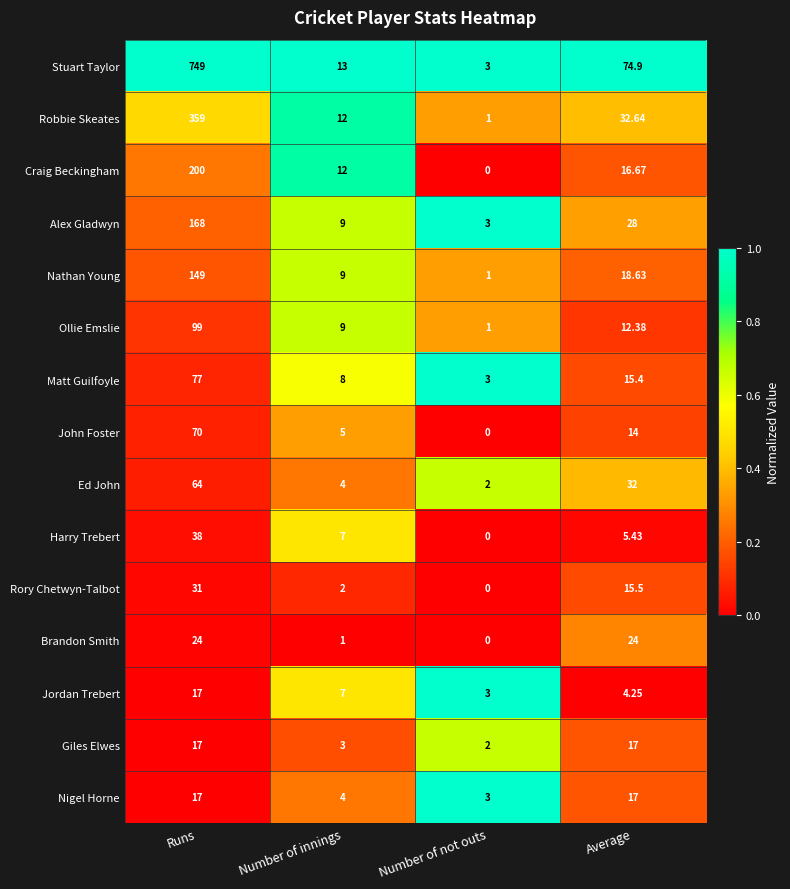

At which category is the sum across all series the highest?

Runs